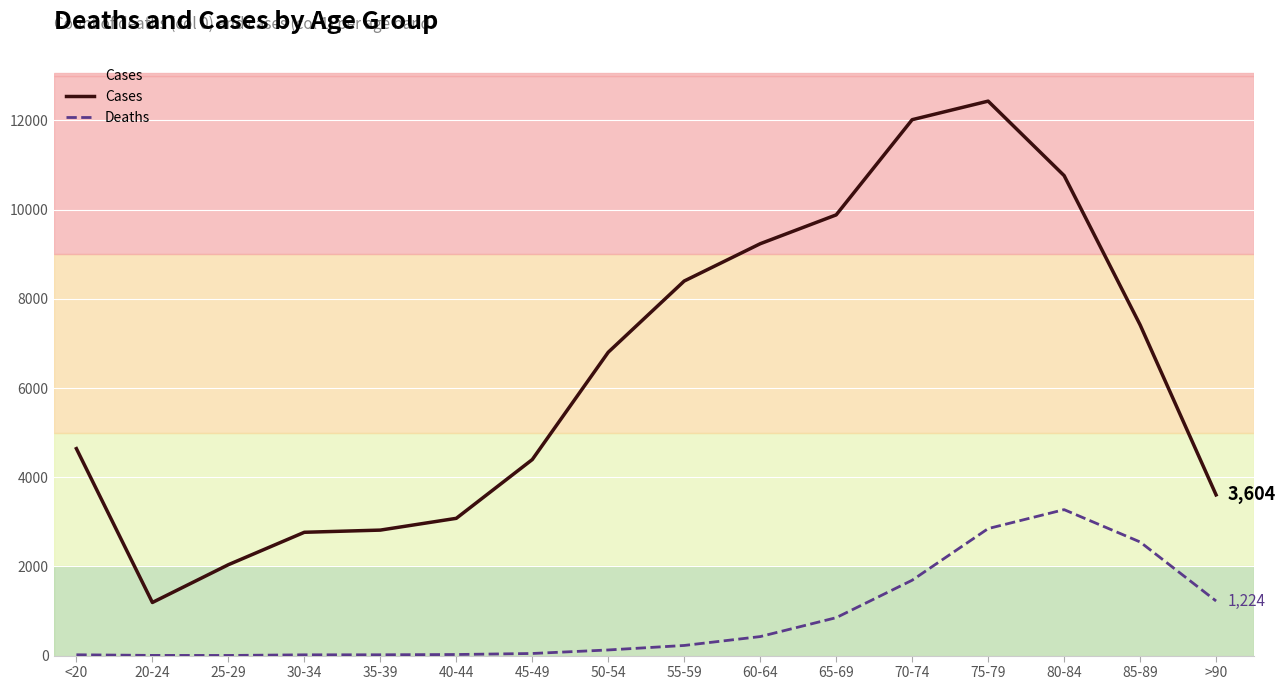

At 65-69, list the series in order from smallest to largest.

Deaths, Cases